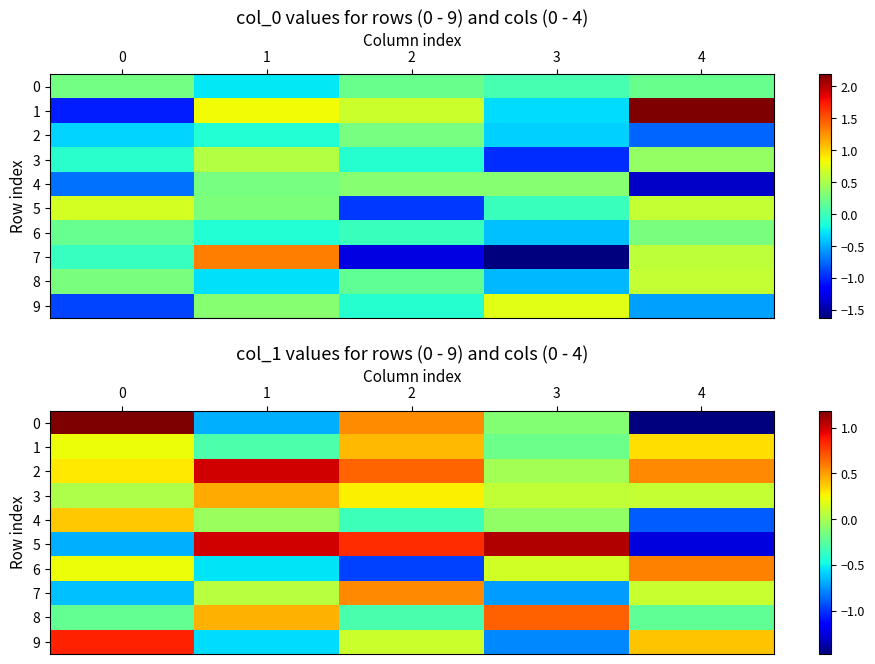

What is the total value across all series at 2?

1.7